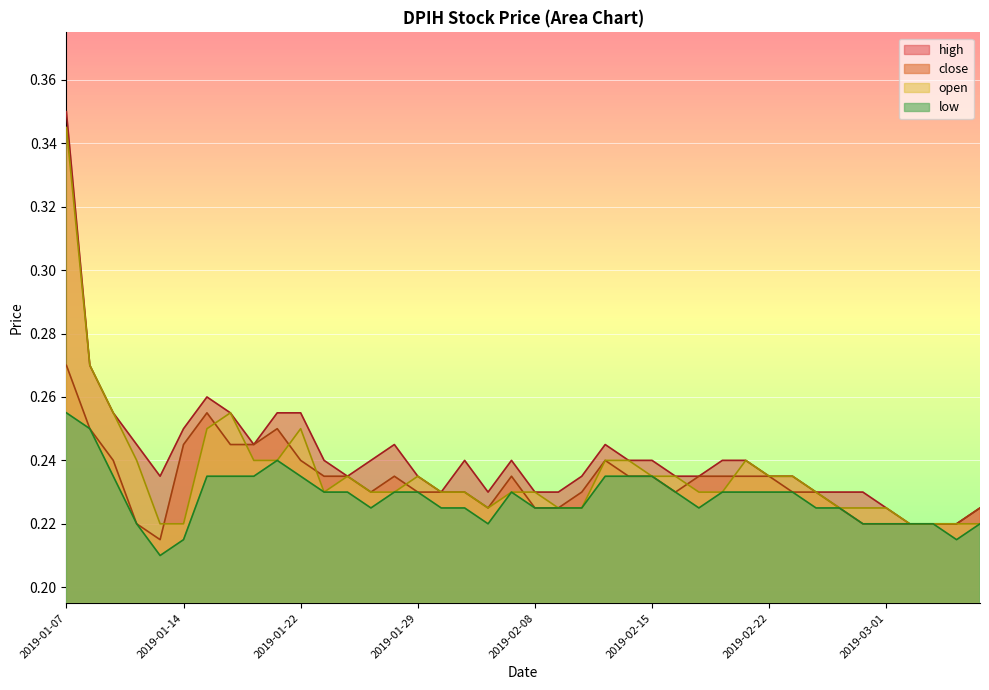

How many lines are shown in the chart?

4